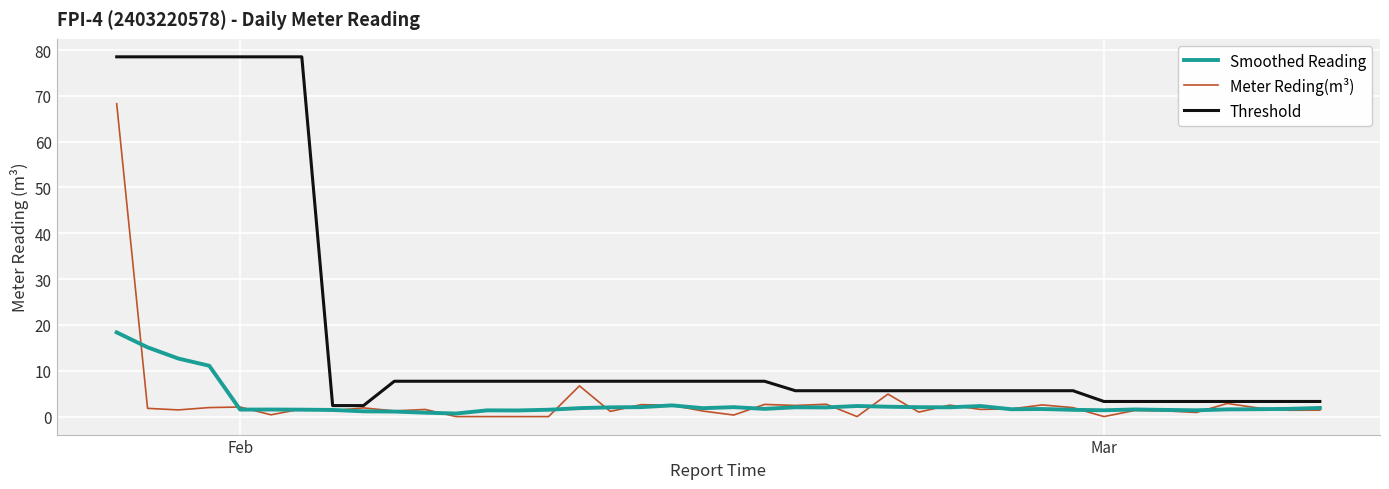

What is the maximum value shown in the chart?

78.5